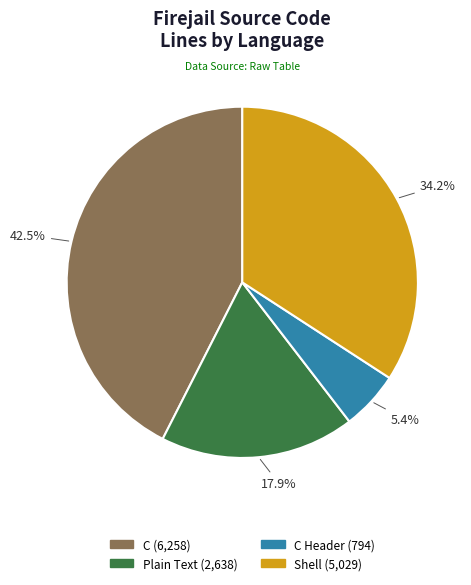

Does any single category account for the majority?

No